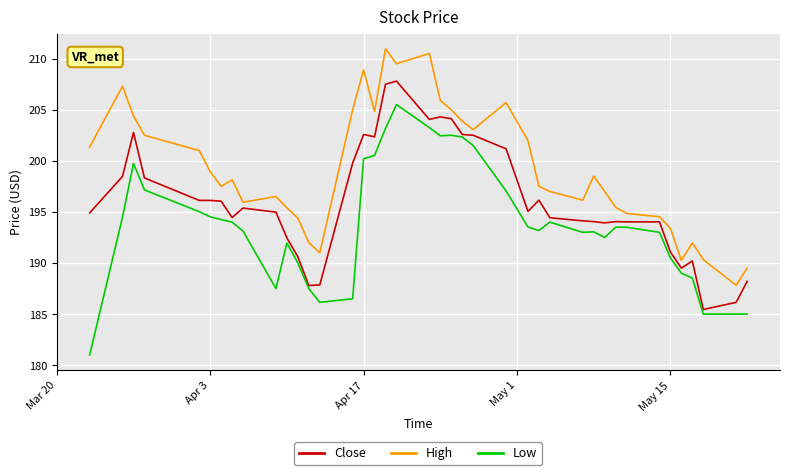

True or false: Low and High intersect in this chart.

False